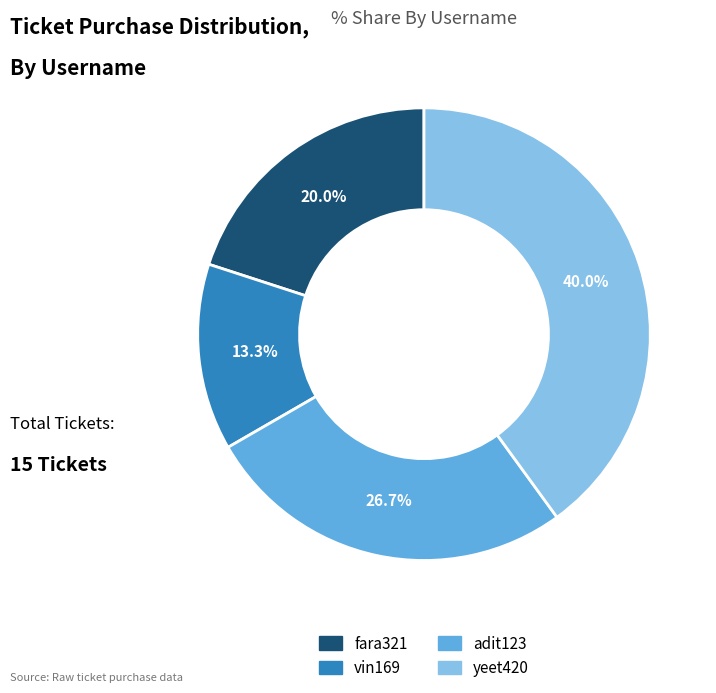

Which category has the biggest portion of the pie?

yeet420